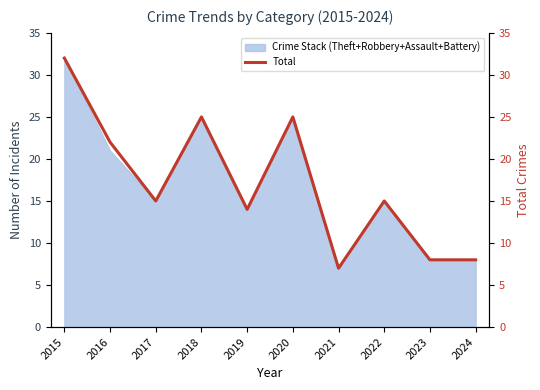

How many points are lower than both their immediate neighbors (excluding endpoints)?

3